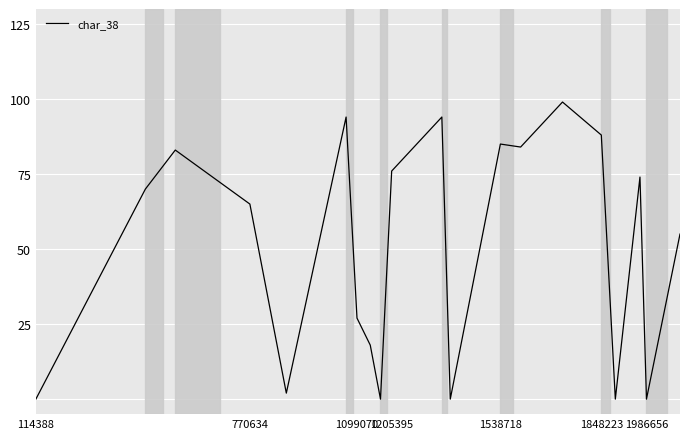

What is the greatest value displayed?

99